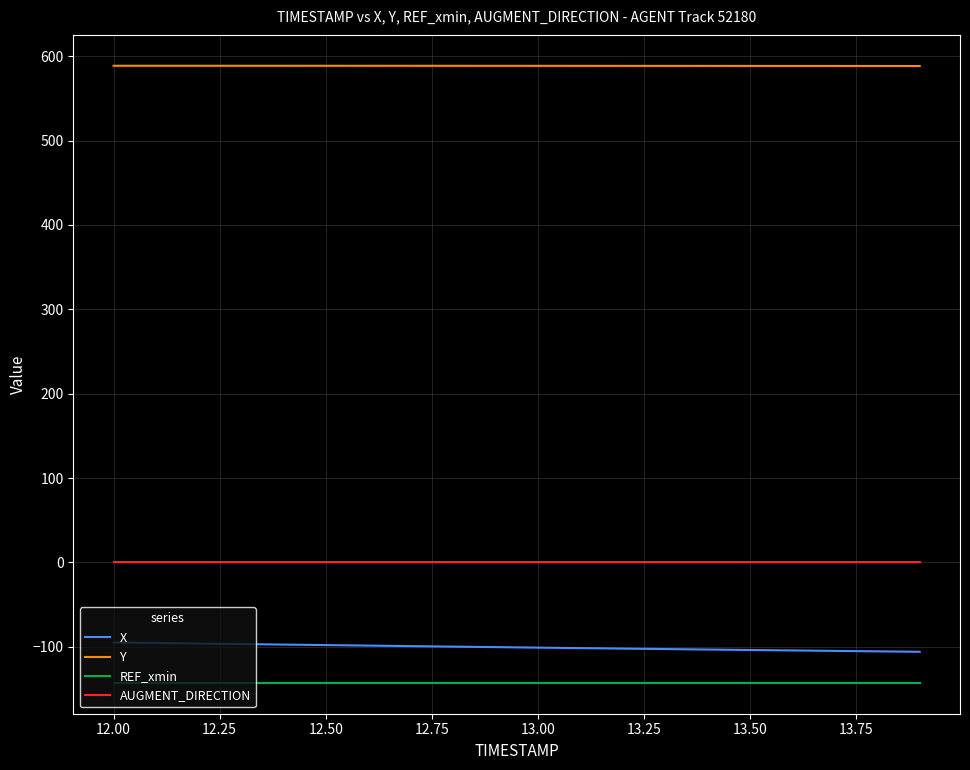

List the series in order of their peak value, lowest first.

REF_xmin, X, AUGMENT_DIRECTION, Y